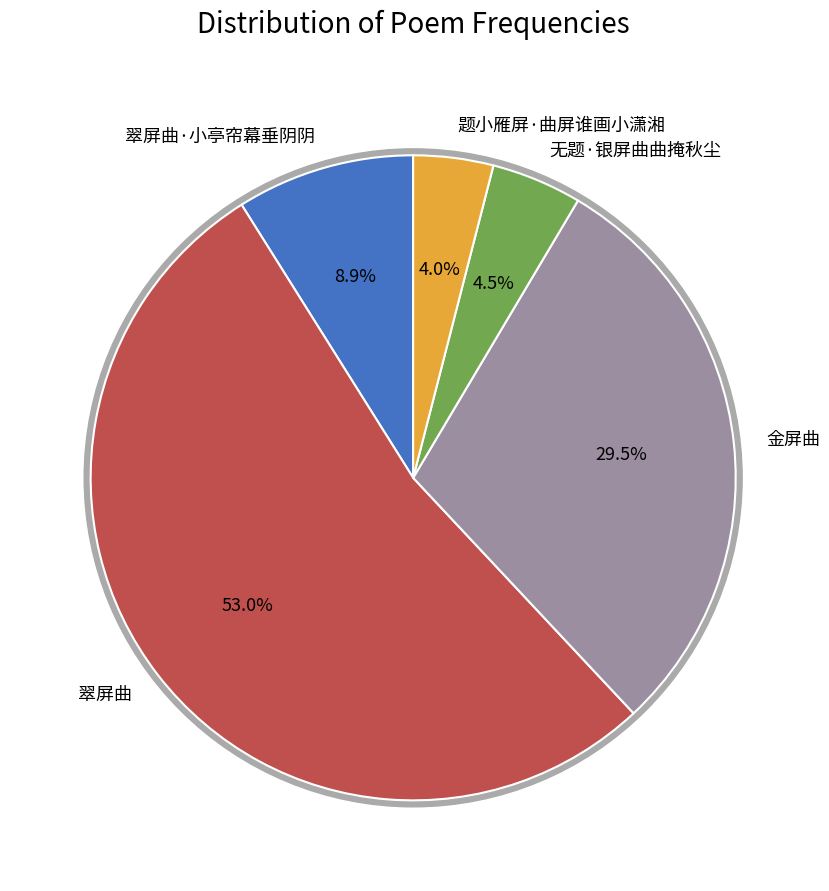

How many segments does this pie chart have?

5